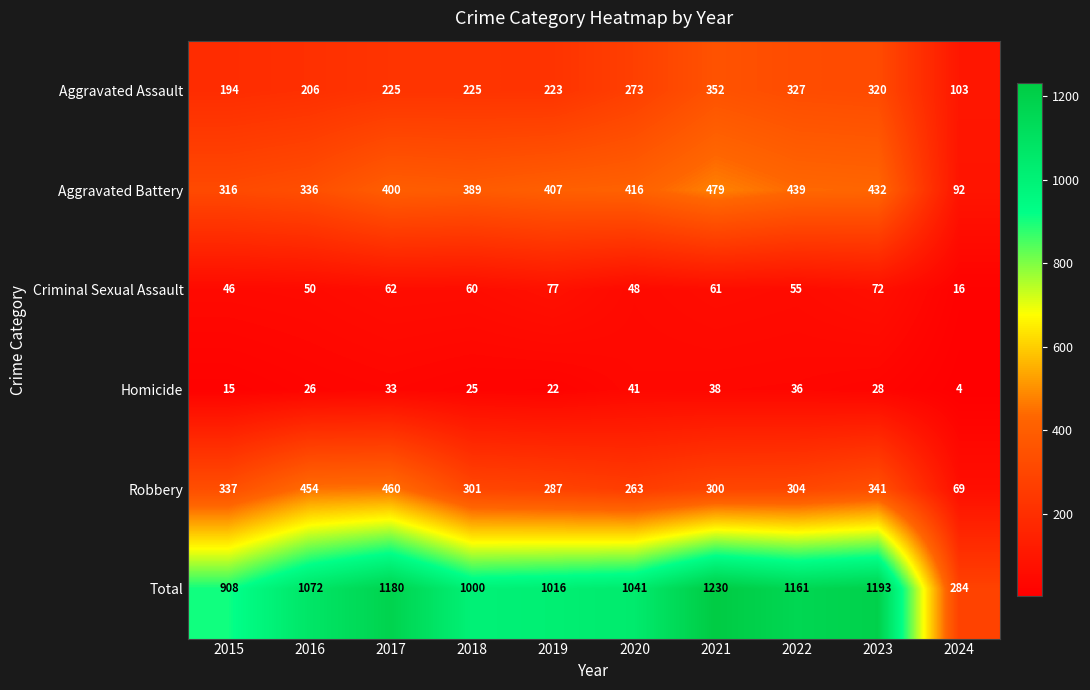

Where does the Criminal Sexual Assault series first go above 60?

2017